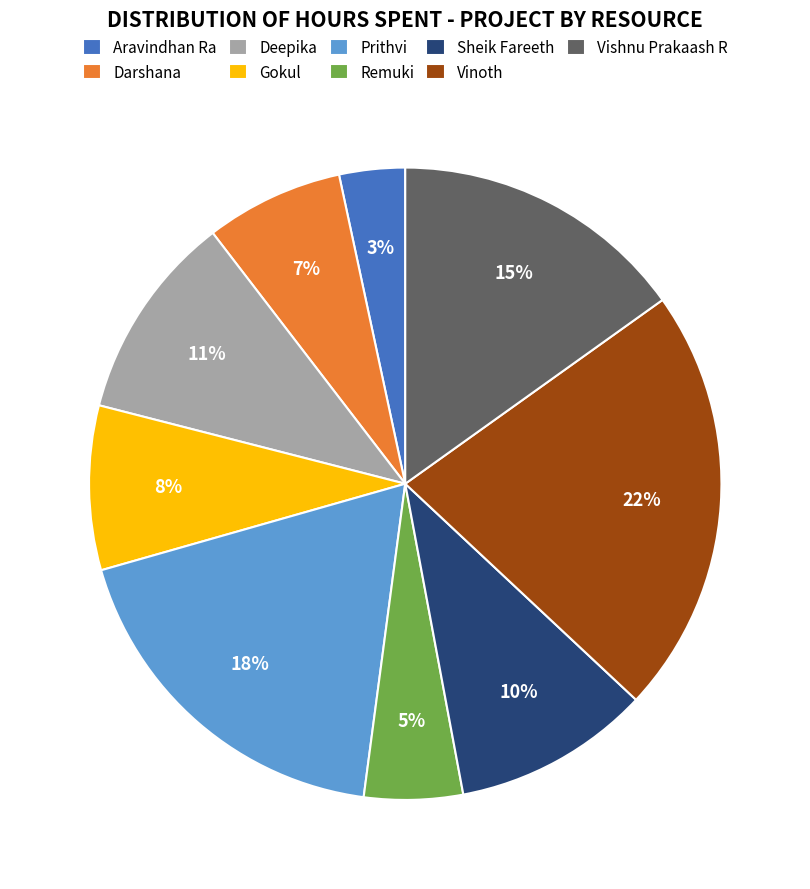

The Deepika slice represents 25% of the pie. True or false?

False